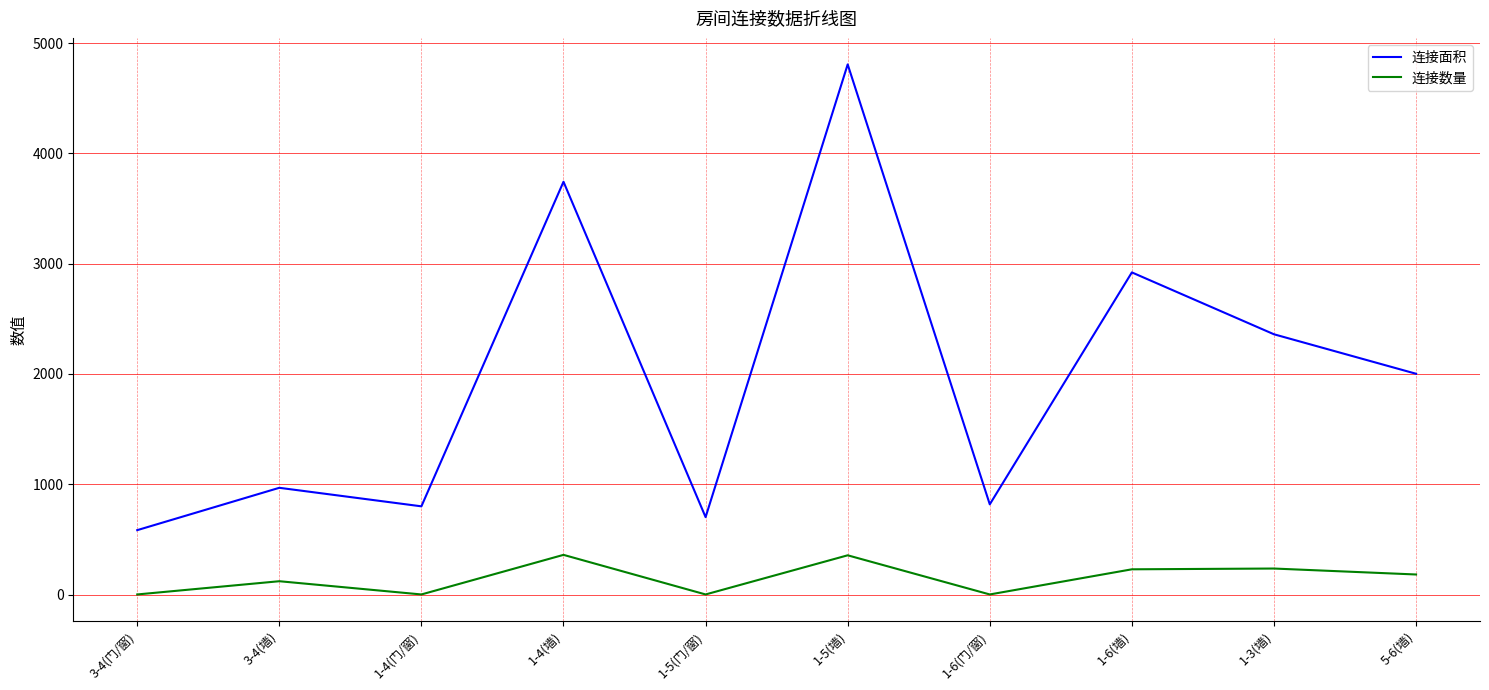

Which series changed the most between 1-4(墙) and 1-3(墙)?

连接面积